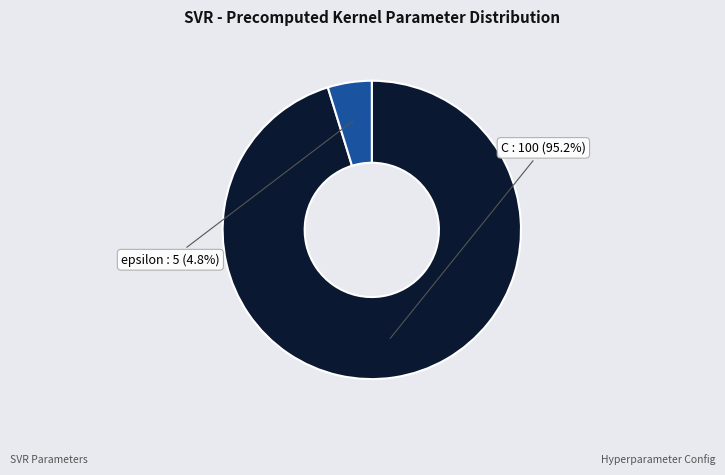

Is there a majority slice in this chart?

Yes